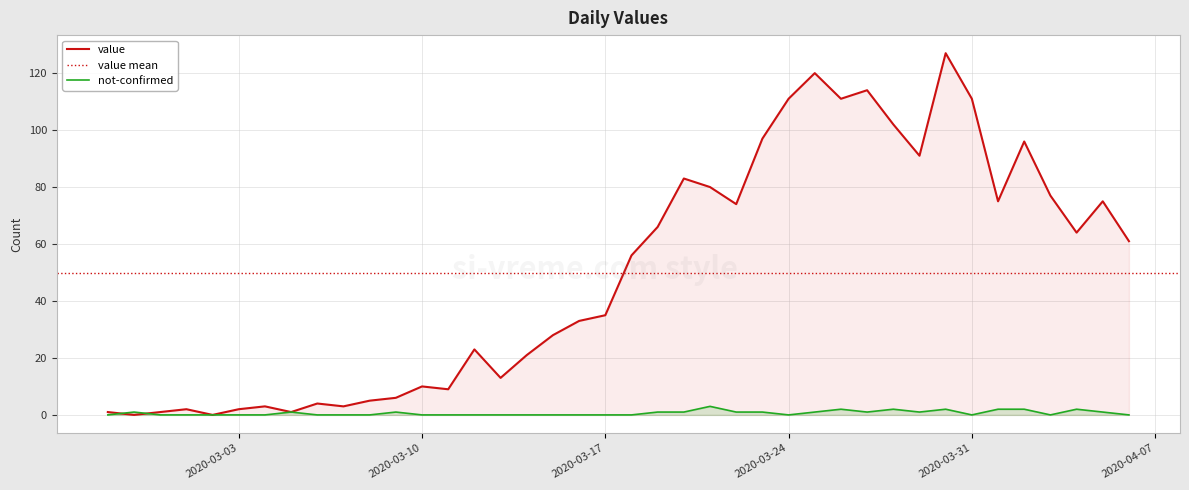

Rank the series by their average value, from highest to lowest.

value, not-confirmed